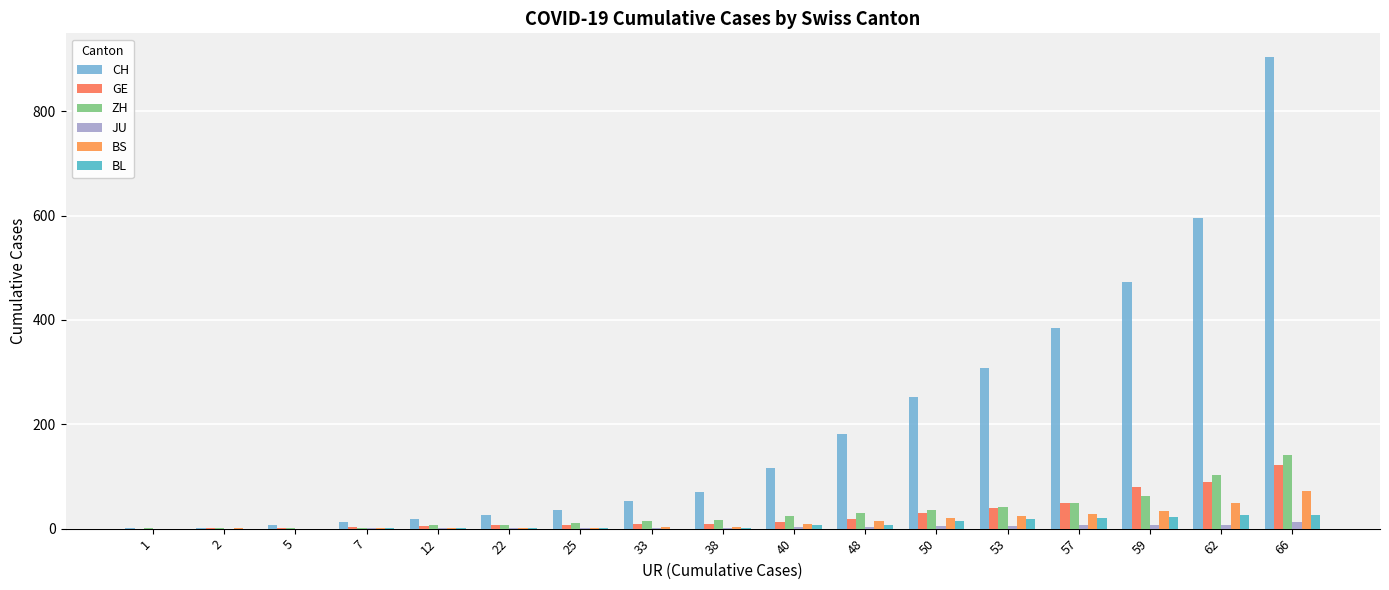

What is the total value across all series at 33?

80